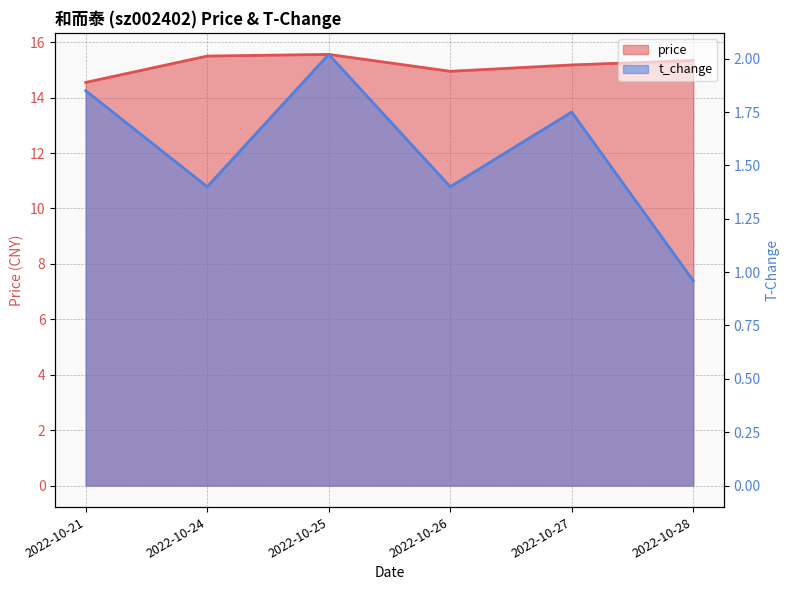

How many values in the t_change series are below 1?

1